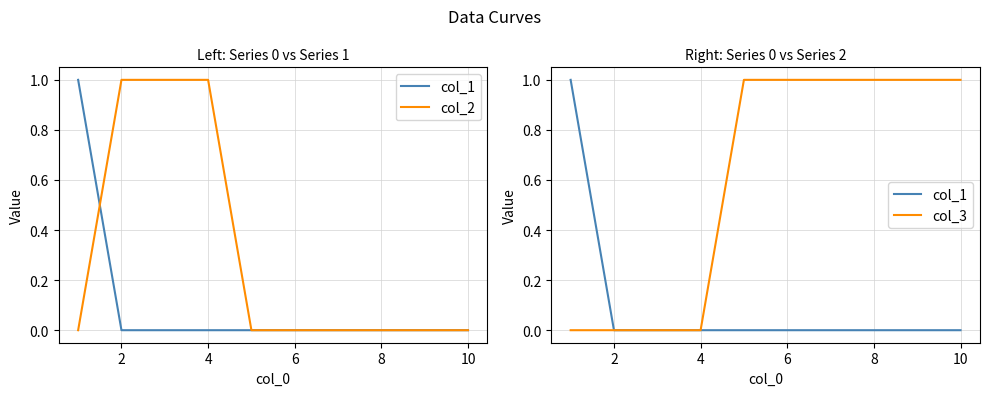

What is the difference between the second highest and second lowest values in the col_2 series?

1